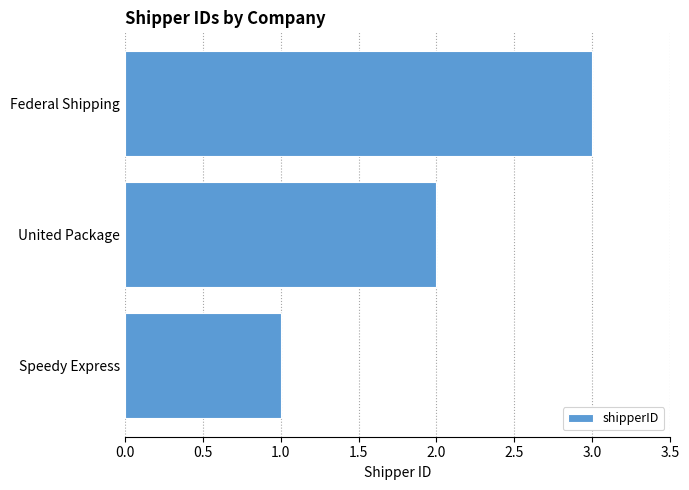

List the labels in order of value, smallest first.

Speedy Express, United Package, Federal Shipping